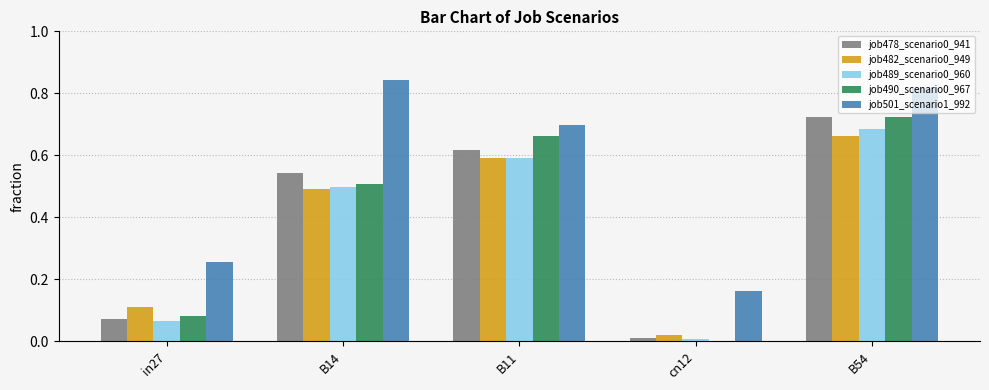

Is it true that job490_scenario0_967 equals -0.3 at cn12?

False